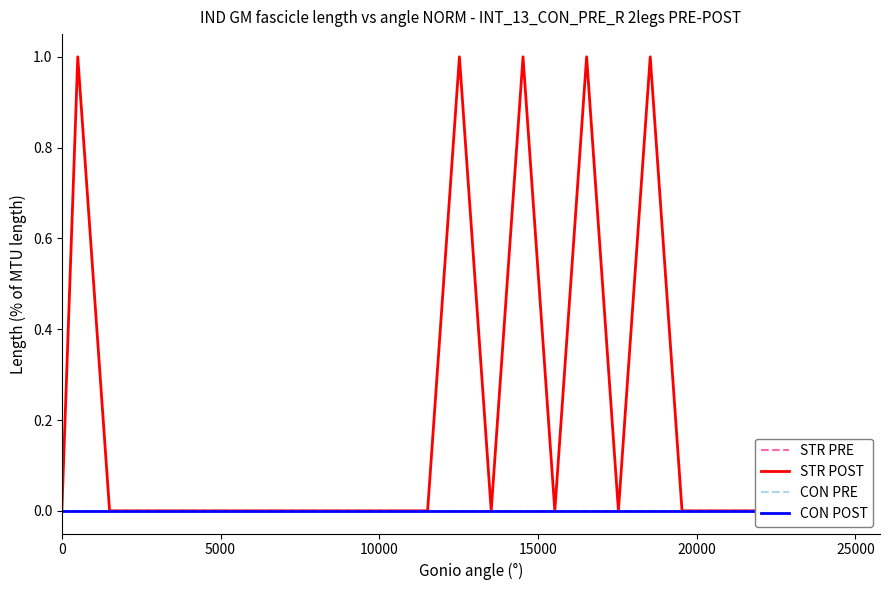

Which series has the widest spread of values?

STR POST